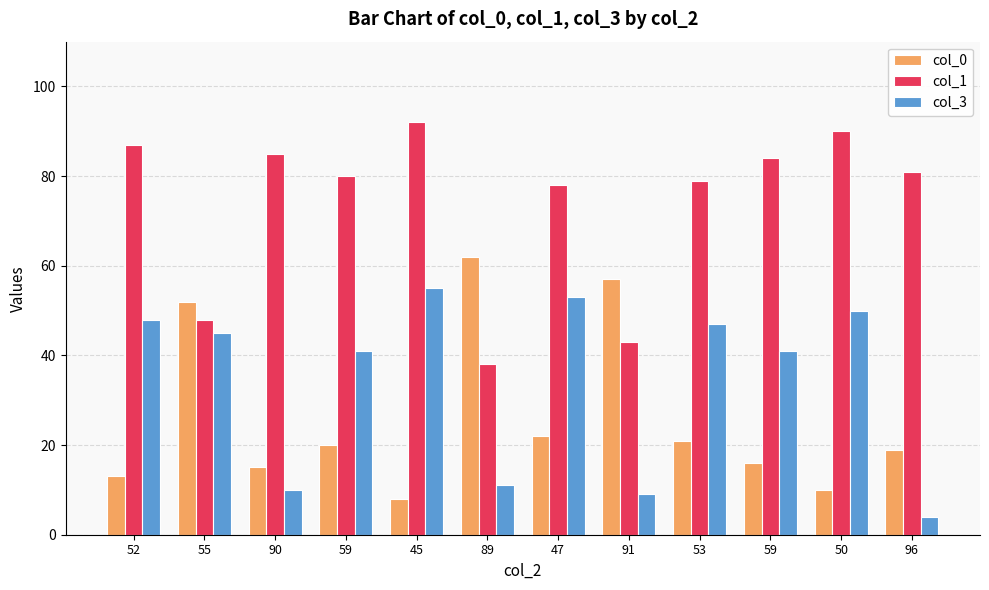

Reading right to left, extract all data points from this chart.

col_0: 19	10	16	21	57	22	62	8	20	15	52	13
col_1: 81	90	84	79	43	78	38	92	80	85	48	87
col_3: 4	50	41	47	9	53	11	55	41	10	45	48